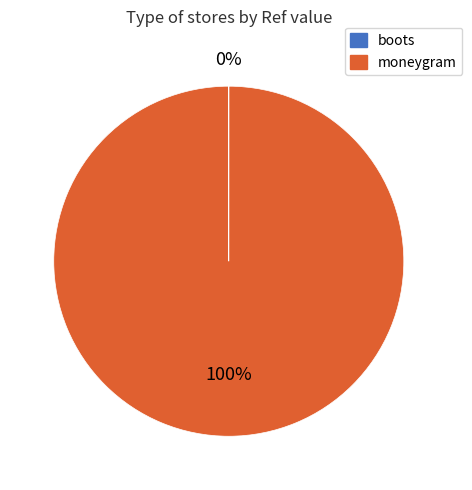

What percentage is the moneygram slice, to the nearest percent?

100%